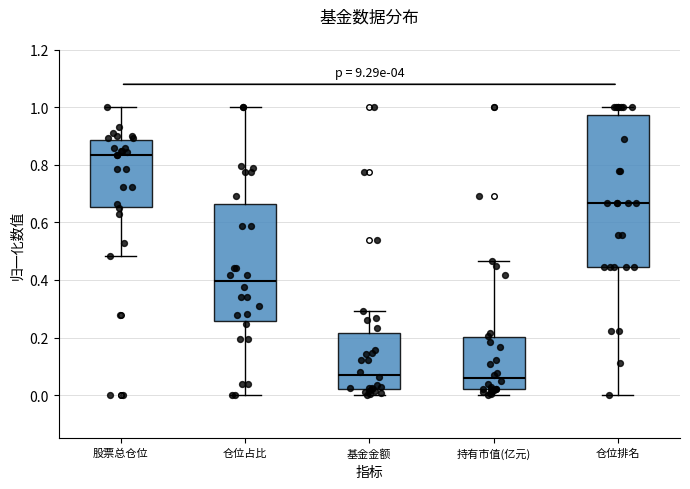

Reading left to right, transcribe this box plot: for each box, give where its median line is, the range the box spans, and where its two whiskers end, as read against the y-axis. The values are not printed on the chart, so give them approximately, as read against the axis.

股票总仓位: median 0.84, box 0.66 to 0.88, whiskers 0.48 to 1.00
仓位占比: median 0.40, box 0.26 to 0.66, whiskers 0.00 to 1.00
基金金额: median 0.08, box 0.02 to 0.22, whiskers 0.00 to 0.30
持有市值(亿元): median 0.06, box 0.02 to 0.20, whiskers 0.00 to 0.46
仓位排名: median 0.66, box 0.44 to 0.98, whiskers 0.00 to 1.00